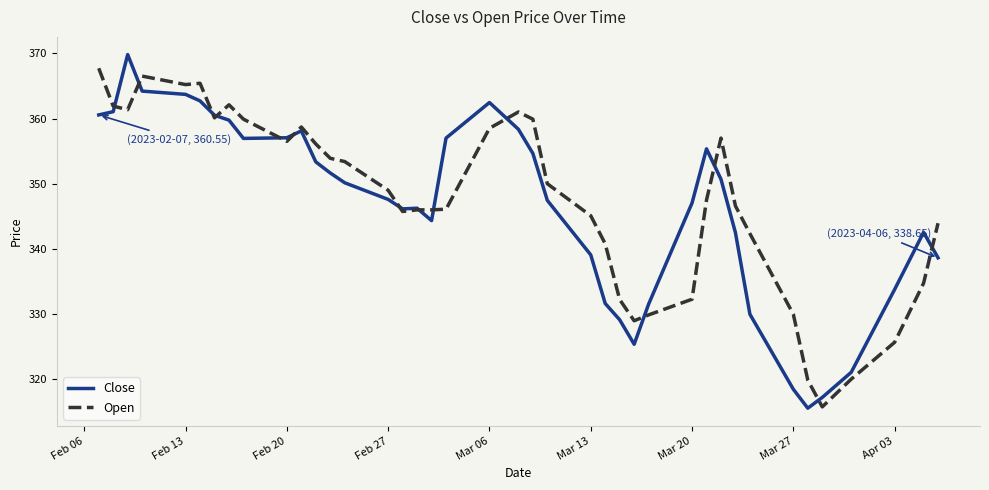

What is the minimum value shown in the chart?

315.6